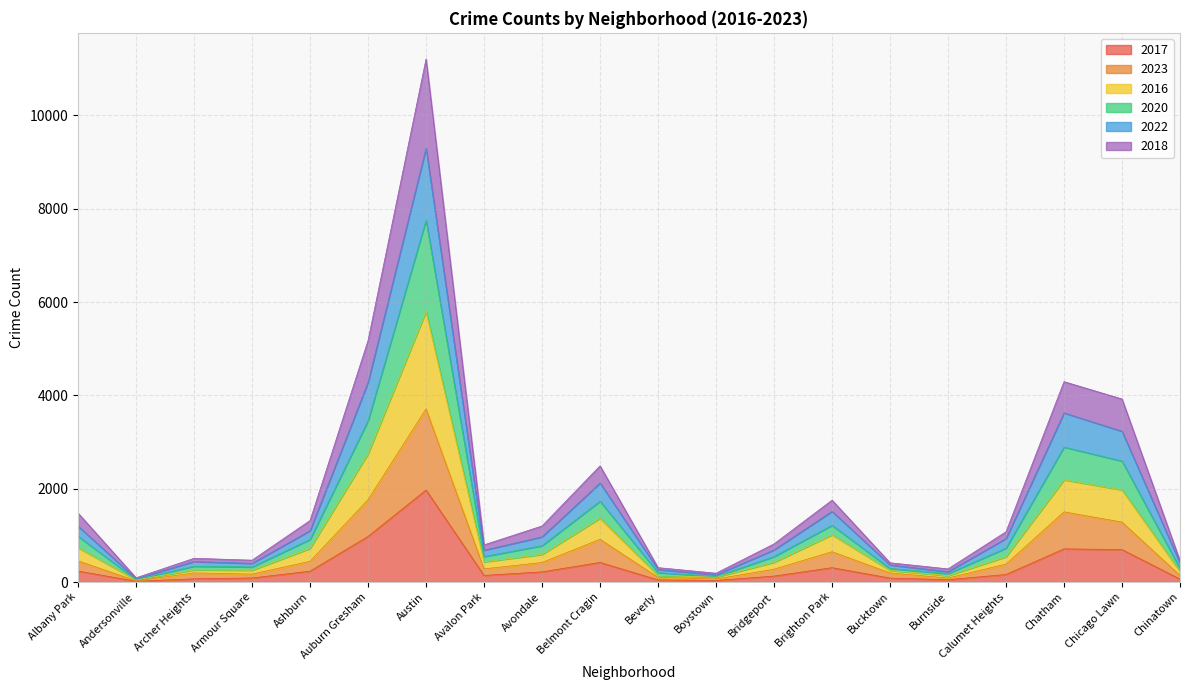

What is the total value across all series at Bridgeport?

818